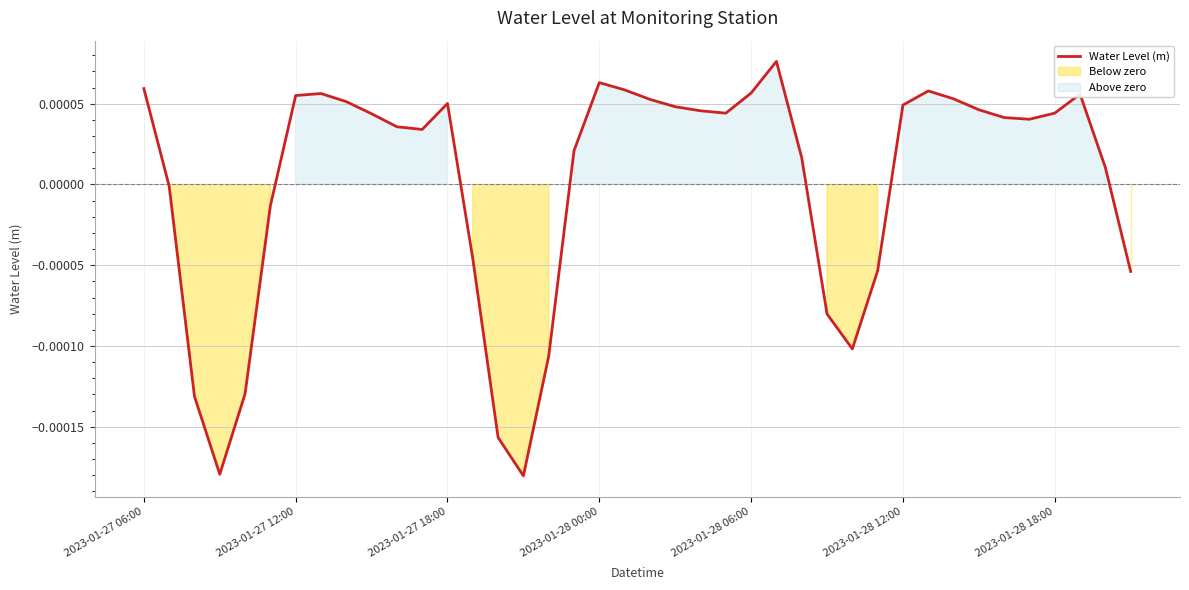

How many data points are less than 0?

13